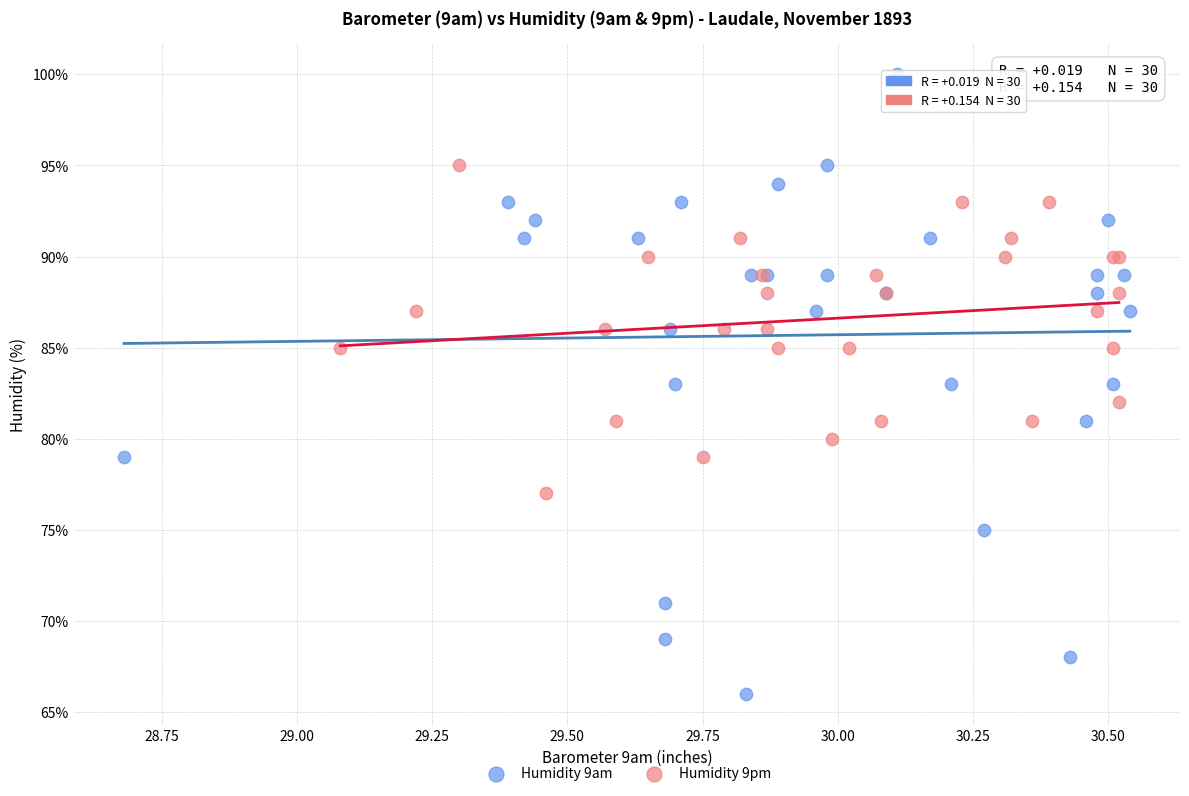

Which series has the largest Y range (max minus min)?

Humidity 9am